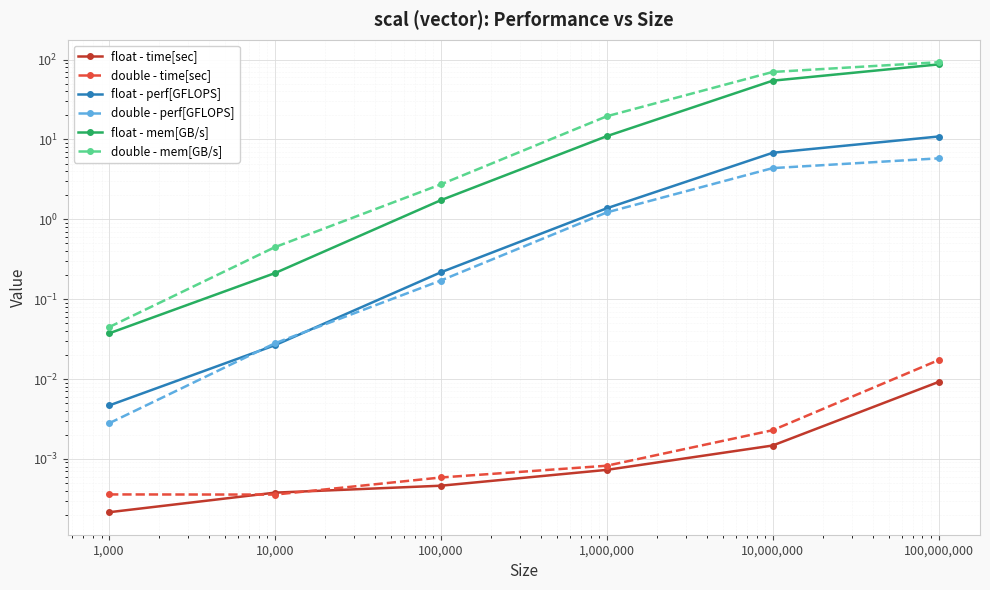

Rank the series by their maximum value, from lowest to highest.

float - time[sec], double - time[sec], double - perf[GFLOPS], float - perf[GFLOPS], float - mem[GB/s], double - mem[GB/s]